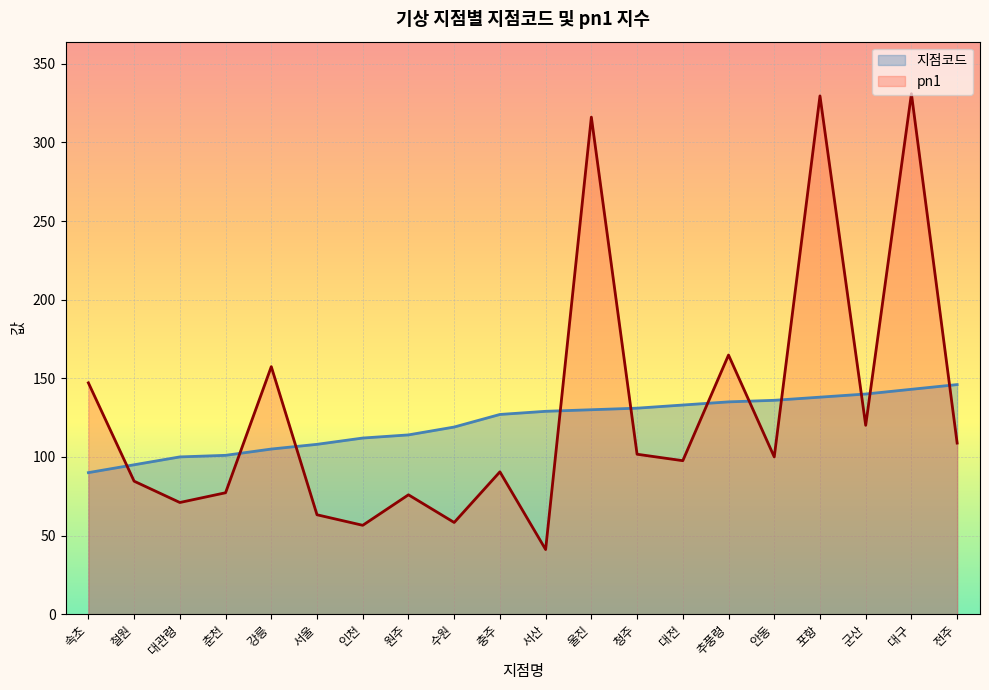

What is the label of the 3rd point from the left?

대관령